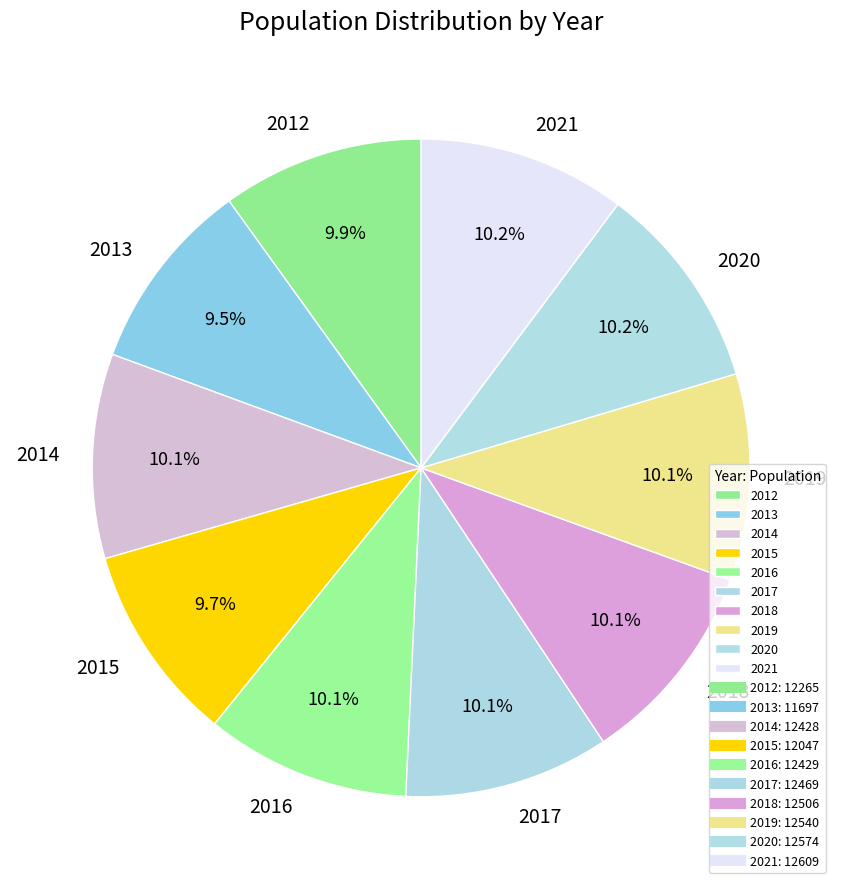

The 2020 slice represents 10% of the pie. True or false?

True